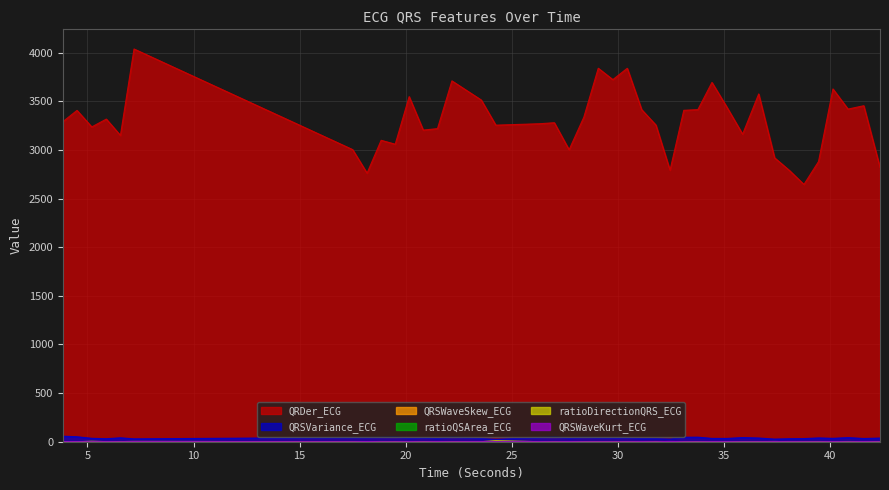

Rank the series by their maximum value, from highest to lowest.

QRDer_ECG, QRSVariance_ECG, ratioDirectionQRS_ECG, QRSWaveKurt_ECG, ratioQSArea_ECG, QRSWaveSkew_ECG